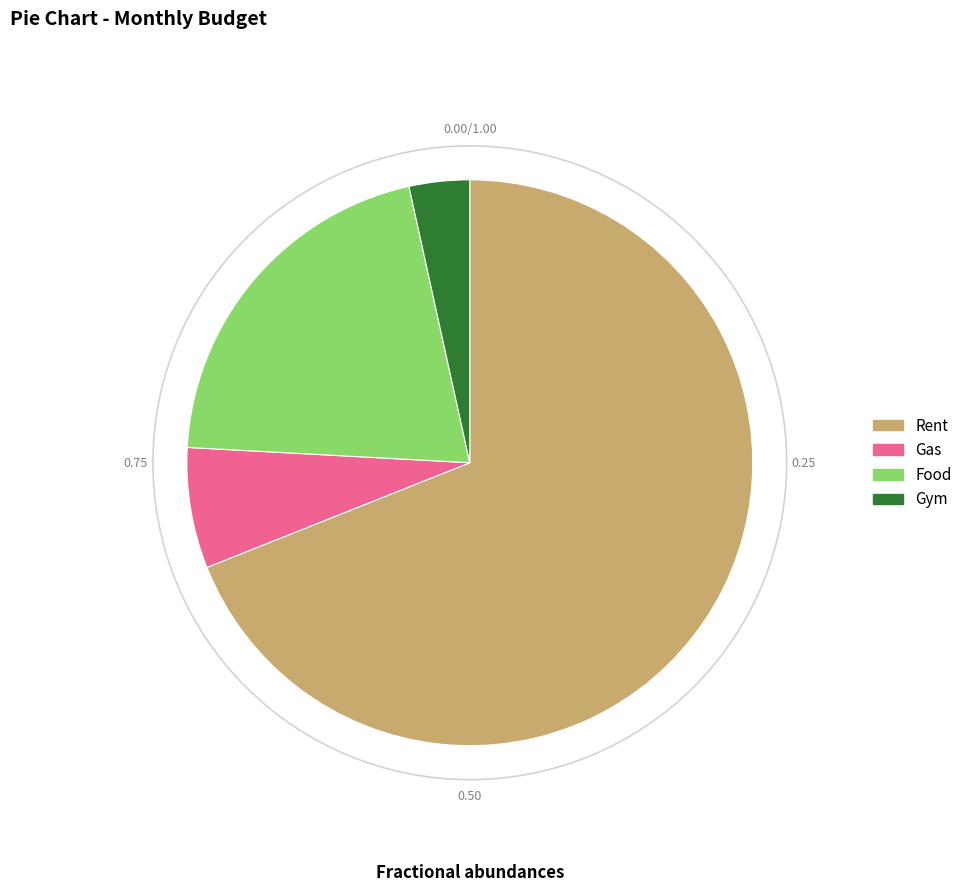

Does Rent represent more than half of the total?

Yes